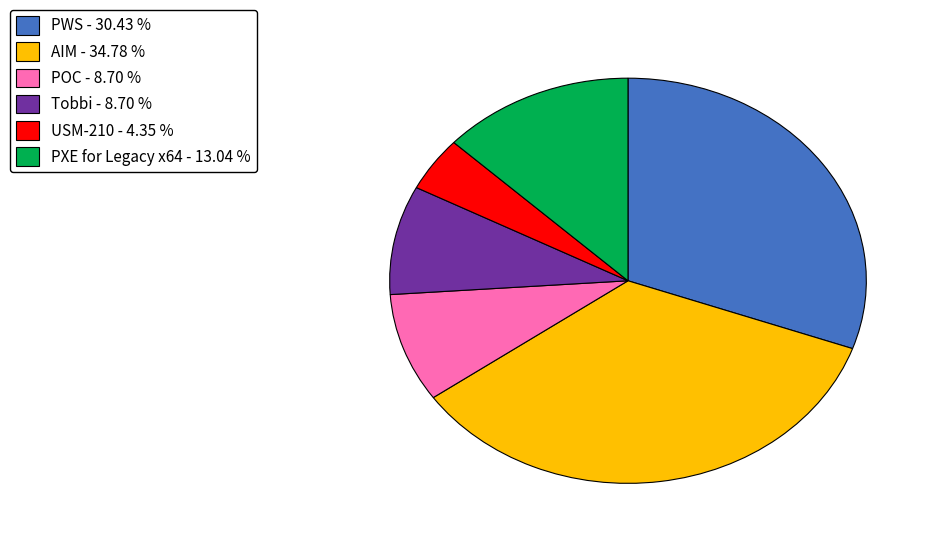

True or false: PWS accounts for 38% of the total.

False